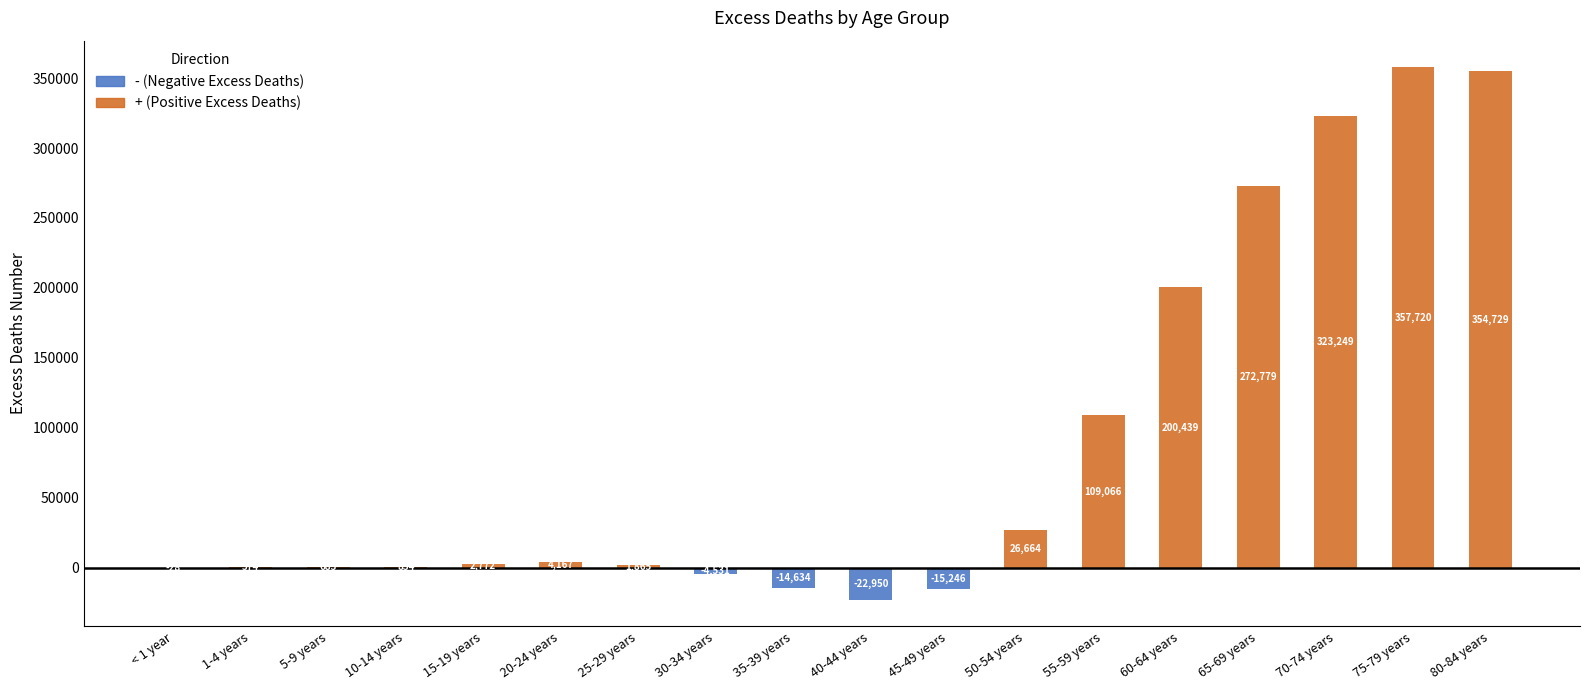

At 60-64 years, list the series in order from largest to smallest.

Positive Excess Deaths, Negative Excess Deaths